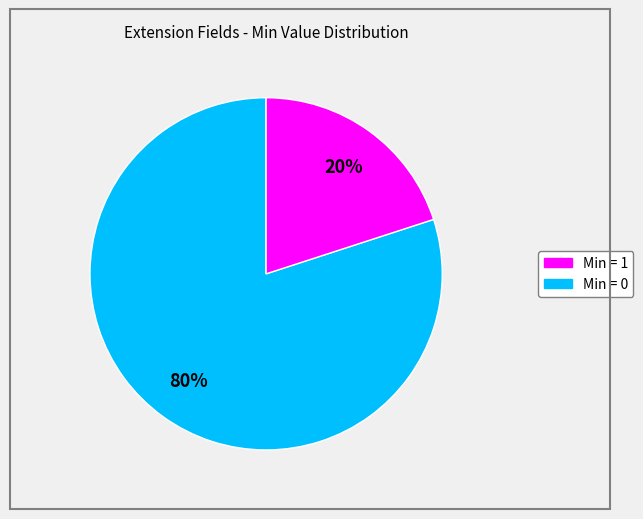

Is there any slice that represents more than half of the pie?

Yes